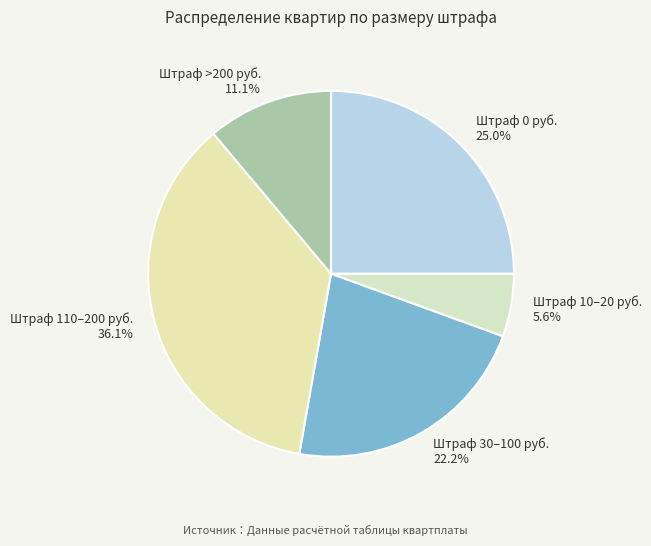

Is the sum of Штраф 110–200 руб. 36.1% and Штраф 0 руб. 25.0% greater than half?

Yes